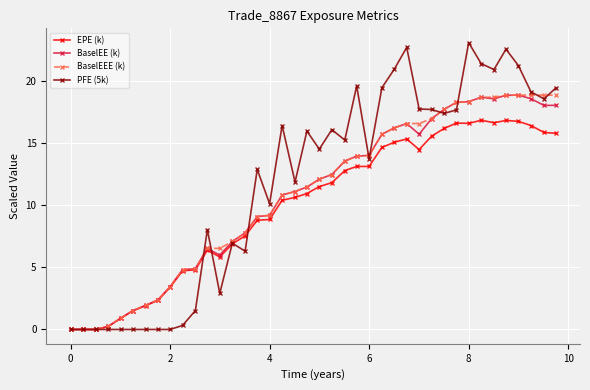

True or false: EPE (k) has more than 0 interior local peaks.

True